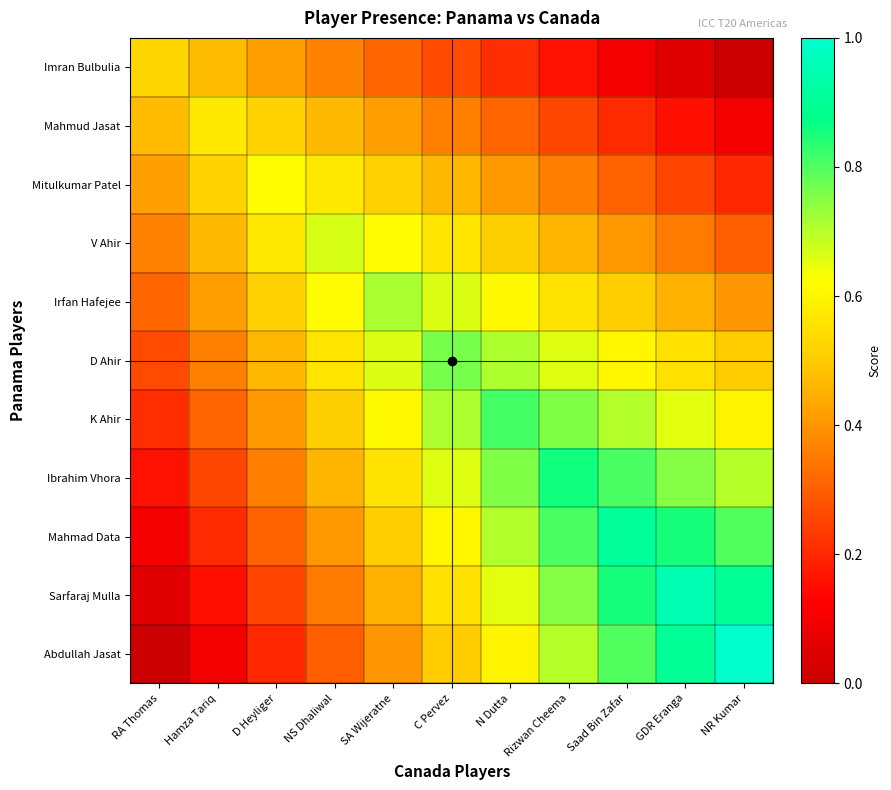

Reading left to right, list all the values displayed in this chart.

Imran Bulbulia: RA Thomas=0.5	Hamza Tariq=0.5	D Heyliger=0.4	NS Dhaliwal=0.4	SA Wijeratne=0.3	C Pervez=0.3	N Dutta=0.2	Rizwan Cheema=0.2	Saad Bin Zafar=0.1	GDR Eranga=0.1	NR Kumar=0.0
Mahmud Jasat: RA Thomas=0.5	Hamza Tariq=0.6	D Heyliger=0.5	NS Dhaliwal=0.5	SA Wijeratne=0.4	C Pervez=0.4	N Dutta=0.3	Rizwan Cheema=0.3	Saad Bin Zafar=0.2	GDR Eranga=0.2	NR Kumar=0.1
Mitulkumar Patel: RA Thomas=0.4	Hamza Tariq=0.5	D Heyliger=0.6	NS Dhaliwal=0.6	SA Wijeratne=0.5	C Pervez=0.5	N Dutta=0.4	Rizwan Cheema=0.4	Saad Bin Zafar=0.3	GDR Eranga=0.3	NR Kumar=0.2
V Ahir: RA Thomas=0.4	Hamza Tariq=0.5	D Heyliger=0.6	NS Dhaliwal=0.7	SA Wijeratne=0.6	C Pervez=0.6	N Dutta=0.5	Rizwan Cheema=0.5	Saad Bin Zafar=0.4	GDR Eranga=0.4	NR Kumar=0.3
Irfan Hafejee: RA Thomas=0.3	Hamza Tariq=0.4	D Heyliger=0.5	NS Dhaliwal=0.6	SA Wijeratne=0.7	C Pervez=0.7	N Dutta=0.6	Rizwan Cheema=0.6	Saad Bin Zafar=0.5	GDR Eranga=0.5	NR Kumar=0.4
D Ahir: RA Thomas=0.3	Hamza Tariq=0.4	D Heyliger=0.5	NS Dhaliwal=0.6	SA Wijeratne=0.7	C Pervez=0.8	N Dutta=0.7	Rizwan Cheema=0.7	Saad Bin Zafar=0.6	GDR Eranga=0.6	NR Kumar=0.5
K Ahir: RA Thomas=0.2	Hamza Tariq=0.3	D Heyliger=0.4	NS Dhaliwal=0.5	SA Wijeratne=0.6	C Pervez=0.7	N Dutta=0.8	Rizwan Cheema=0.8	Saad Bin Zafar=0.7	GDR Eranga=0.7	NR Kumar=0.6
Ibrahim Vhora: RA Thomas=0.2	Hamza Tariq=0.3	D Heyliger=0.4	NS Dhaliwal=0.5	SA Wijeratne=0.6	C Pervez=0.7	N Dutta=0.8	Rizwan Cheema=0.9	Saad Bin Zafar=0.8	GDR Eranga=0.8	NR Kumar=0.7
Mahmad Data: RA Thomas=0.1	Hamza Tariq=0.2	D Heyliger=0.3	NS Dhaliwal=0.4	SA Wijeratne=0.5	C Pervez=0.6	N Dutta=0.7	Rizwan Cheema=0.8	Saad Bin Zafar=0.9	GDR Eranga=0.9	NR Kumar=0.8
Sarfaraj Mulla: RA Thomas=0.1	Hamza Tariq=0.2	D Heyliger=0.3	NS Dhaliwal=0.4	SA Wijeratne=0.5	C Pervez=0.6	N Dutta=0.7	Rizwan Cheema=0.8	Saad Bin Zafar=0.9	GDR Eranga=1.0	NR Kumar=0.9
Abdullah Jasat: RA Thomas=0.0	Hamza Tariq=0.1	D Heyliger=0.2	NS Dhaliwal=0.3	SA Wijeratne=0.4	C Pervez=0.5	N Dutta=0.6	Rizwan Cheema=0.7	Saad Bin Zafar=0.8	GDR Eranga=0.9	NR Kumar=1.0